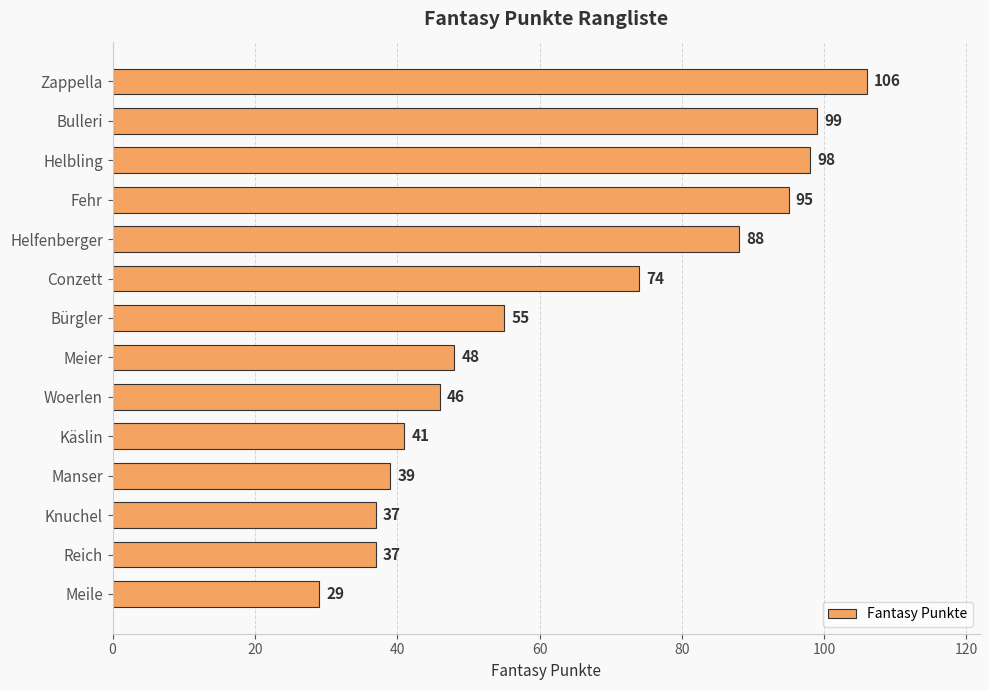

What is the maximum value shown in the chart?

106